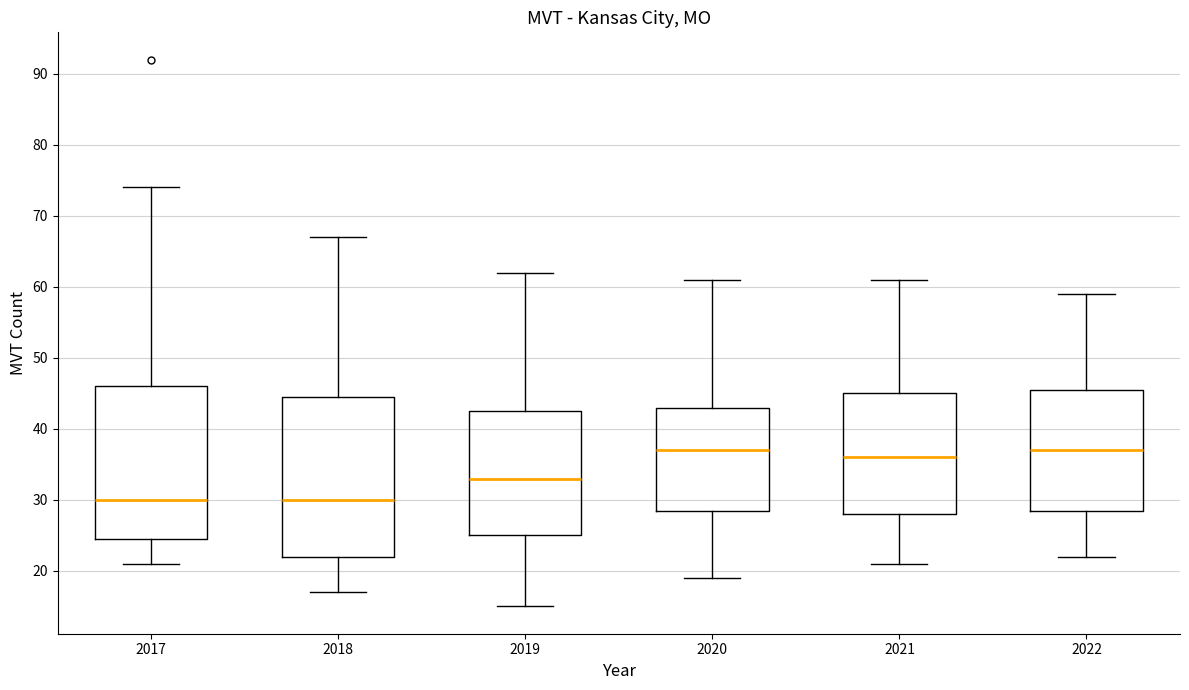

Reading left to right, read every box against the y-axis: the position of its median line, the range the box covers, and the ends of its whiskers. The values are not printed on the chart, so give them approximately, as read against the axis.

2017: median 30, box 25 to 46, whiskers 21 to 74
2018: median 30, box 22 to 45, whiskers 17 to 67
2019: median 33, box 25 to 43, whiskers 15 to 62
2020: median 37, box 29 to 43, whiskers 19 to 61
2021: median 36, box 28 to 45, whiskers 21 to 61
2022: median 37, box 29 to 46, whiskers 22 to 59